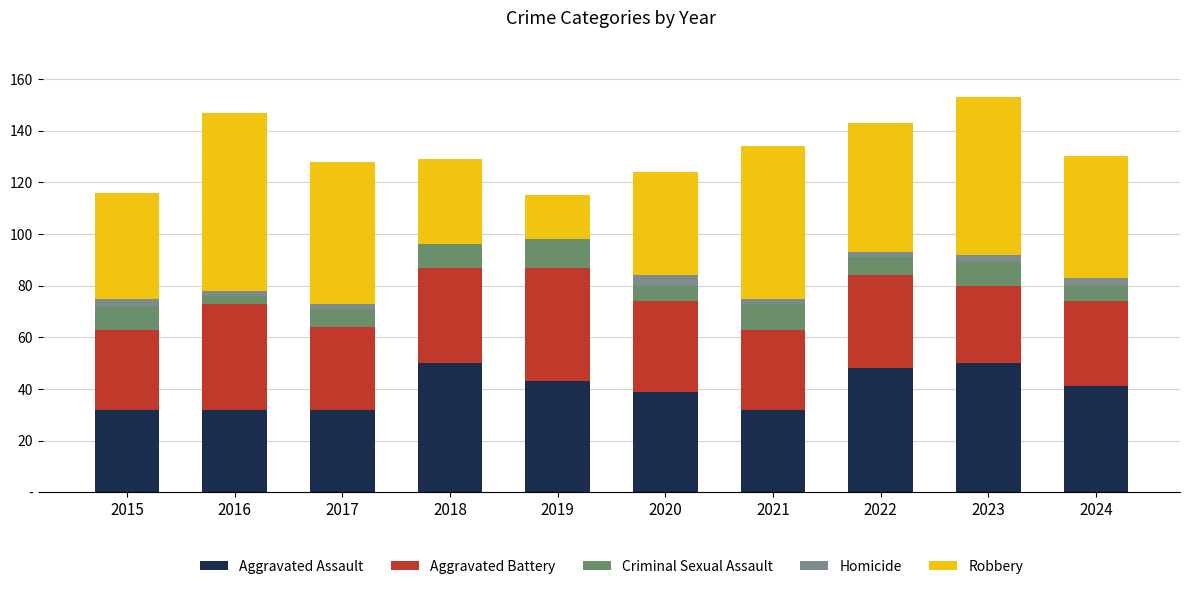

At which label is Robbery closest to 43?

2015